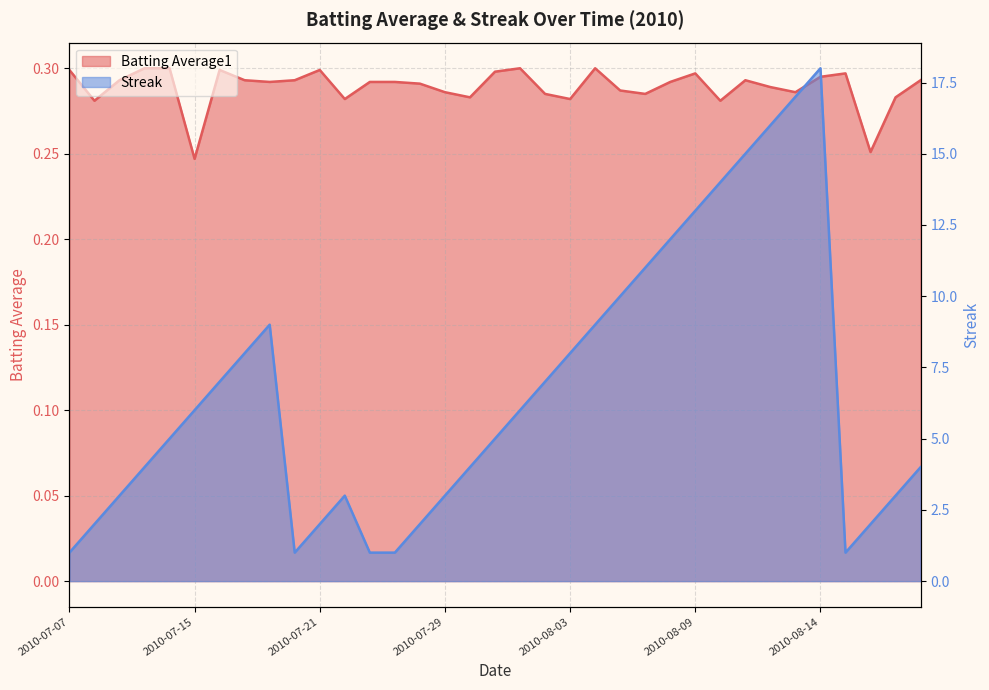

Is the value of Streak at 2010-08-02 greater than the value of Batting Average1 at 2010-08-19?

Yes